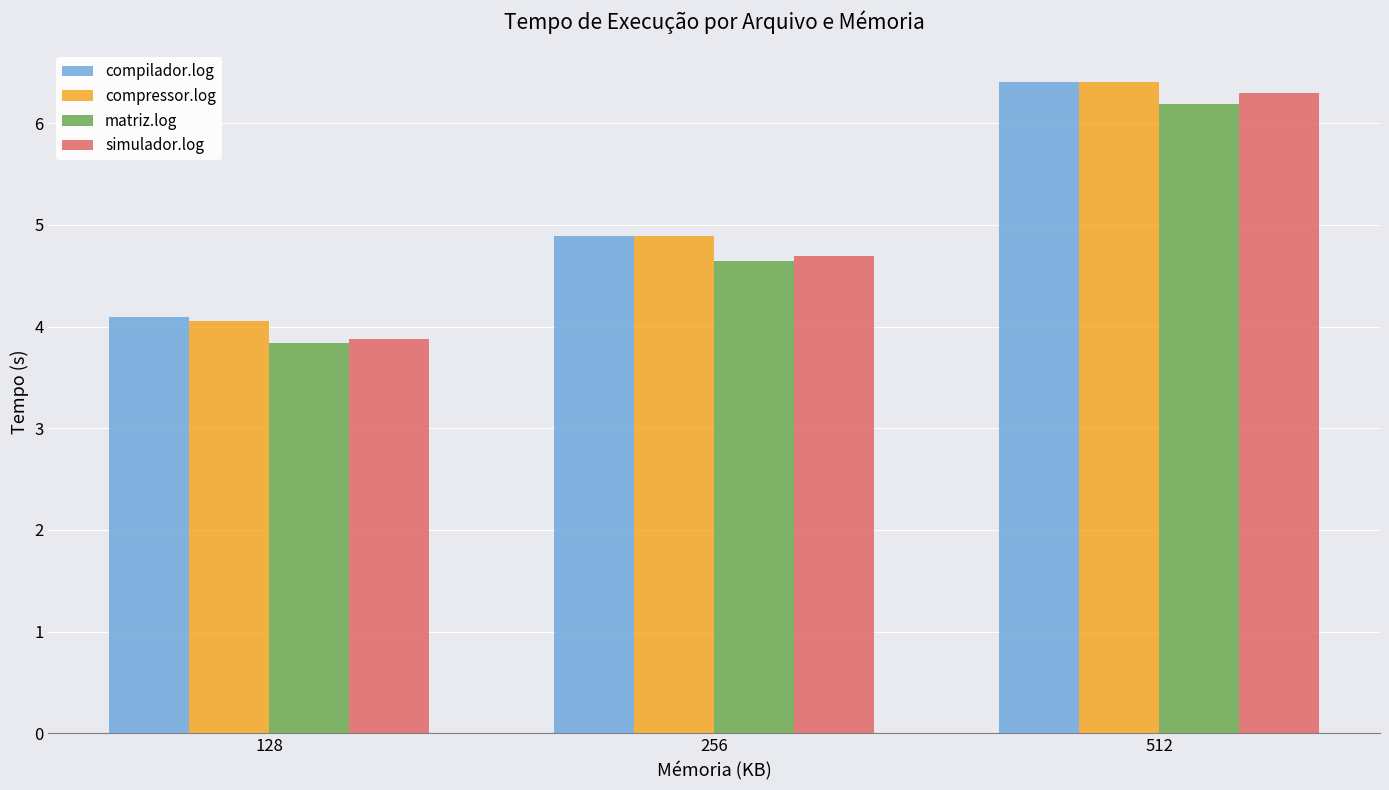

What is the difference between the highest and lowest values at 128?

0.3